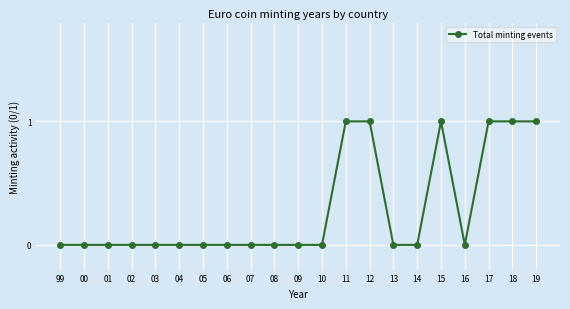

How many series are shown in this chart?

1